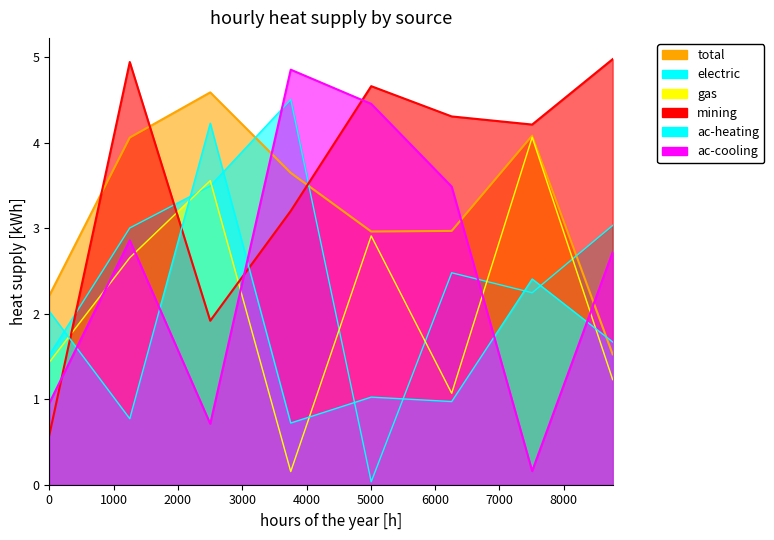

After their last crossing, which series has the higher values: gas or mining?

mining